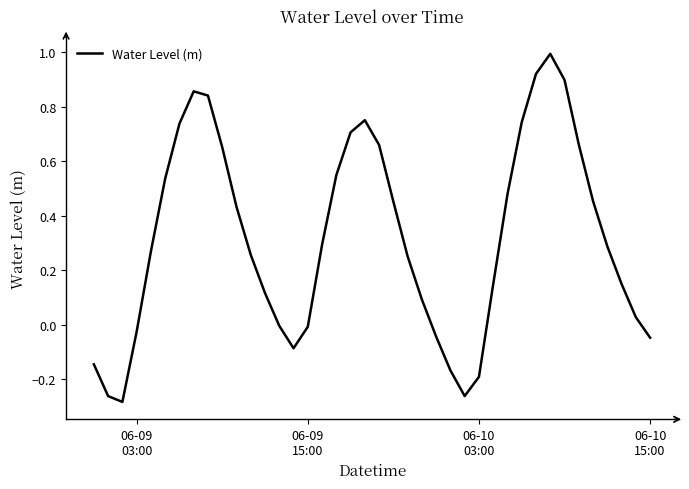

What is the difference between the maximum and minimum values?

1.3